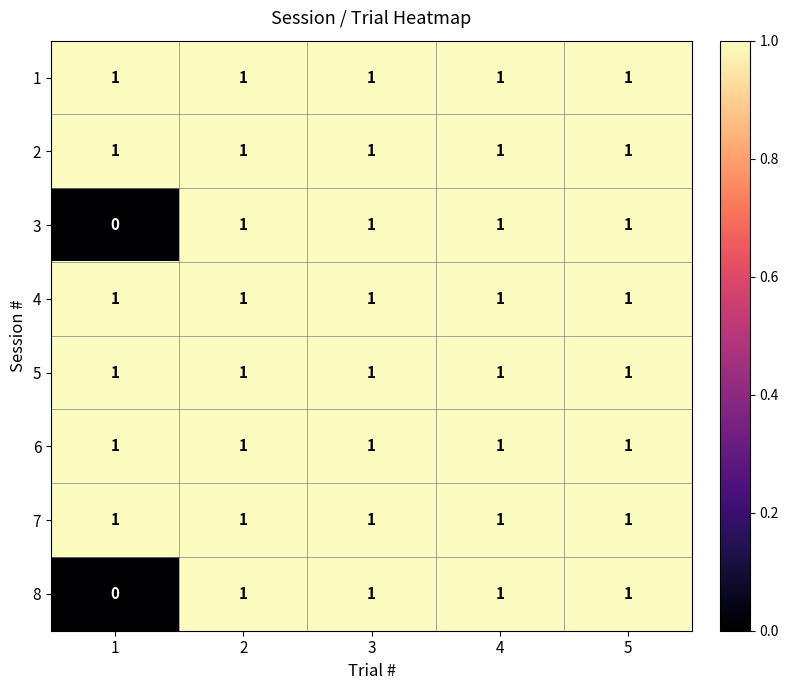

How many distinct data groups are displayed?

8